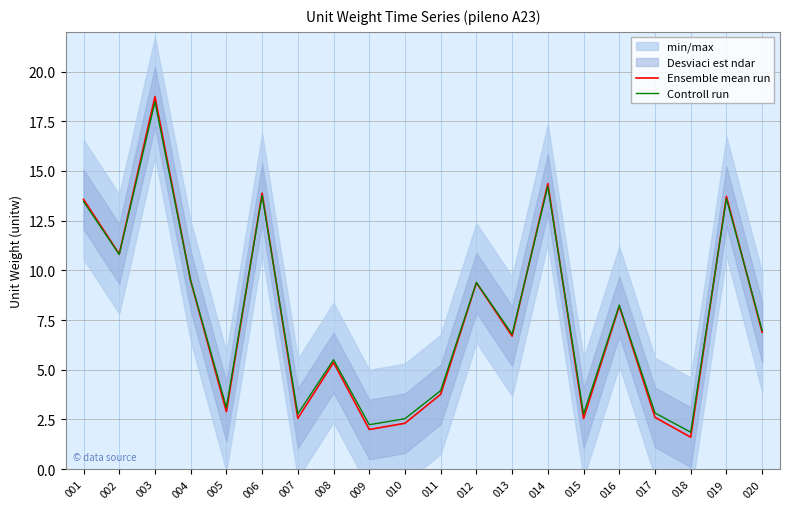

Is the value of Ensemble mean run at 008 greater than the value of Controll run at 011?

Yes